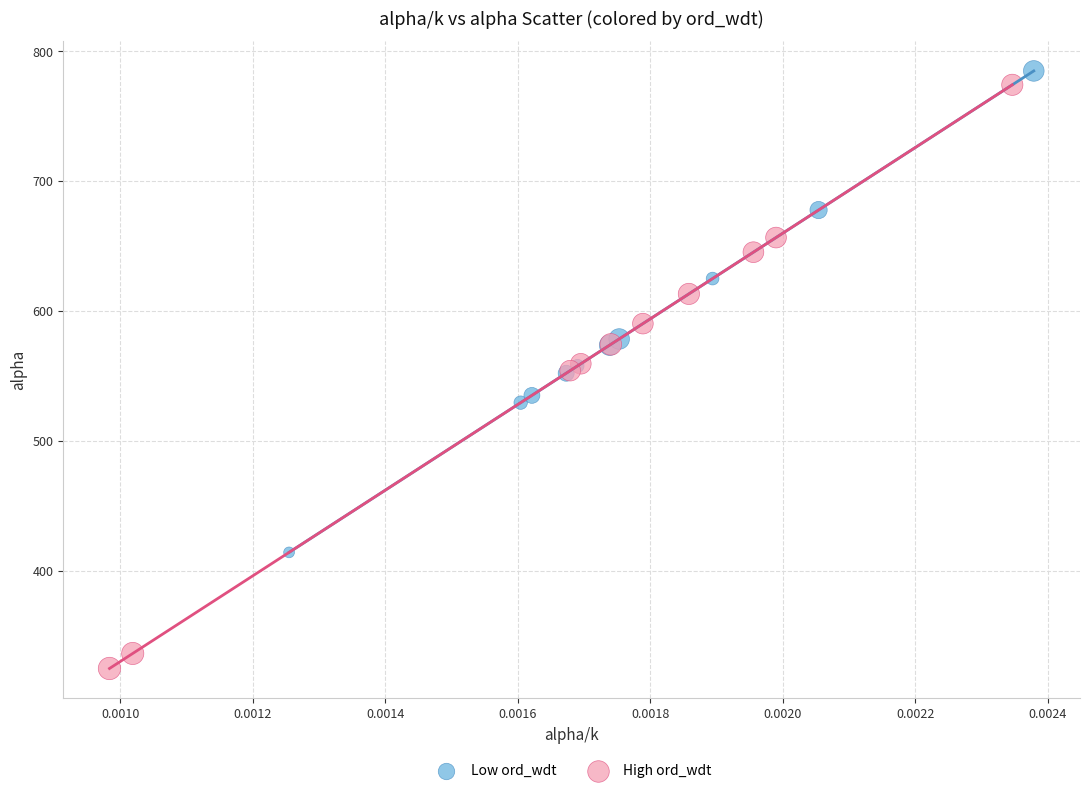

Which series contains the lowest Y value?

High ord_wdt